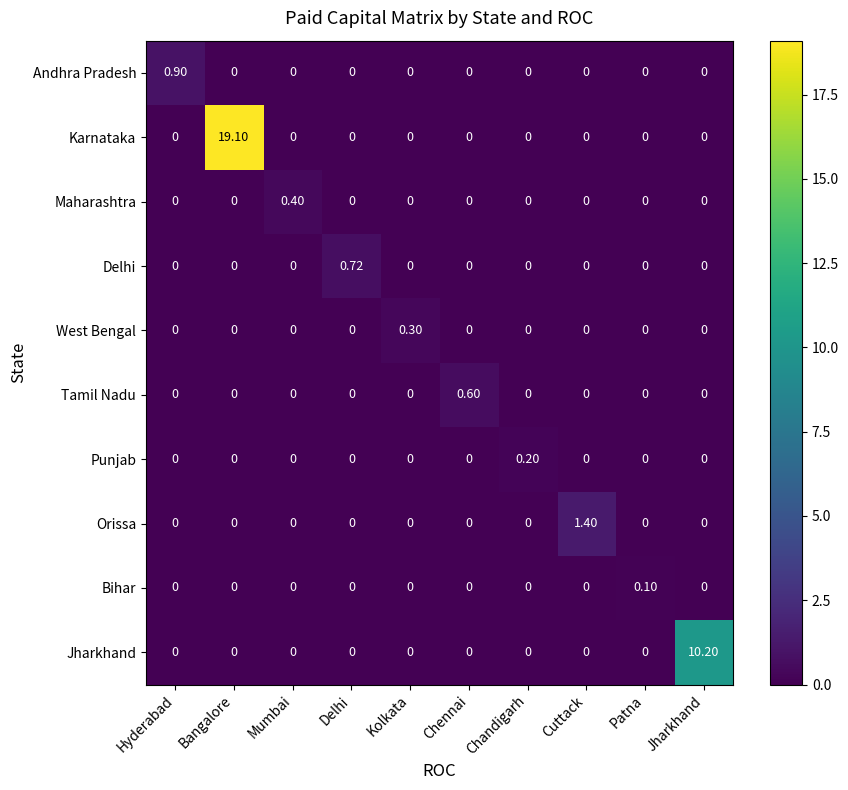

What is the difference between the highest and lowest values at Chandigarh?

0.2